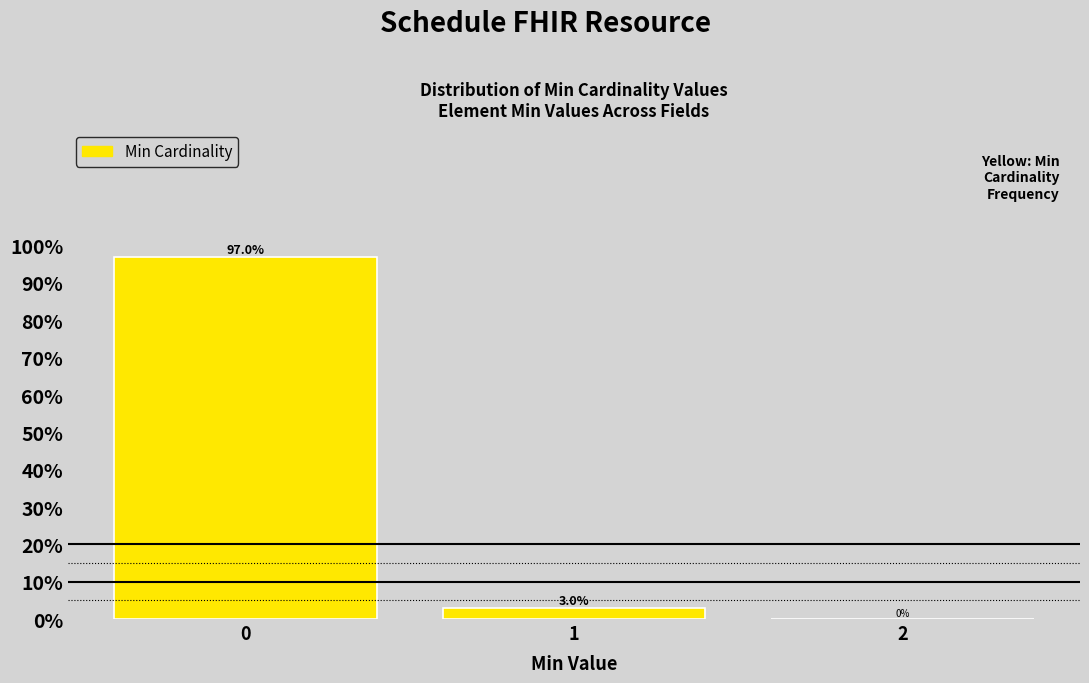

Reading left to right, transcribe all the data shown in this chart.

0=97.0	1=3.0	2=0.0